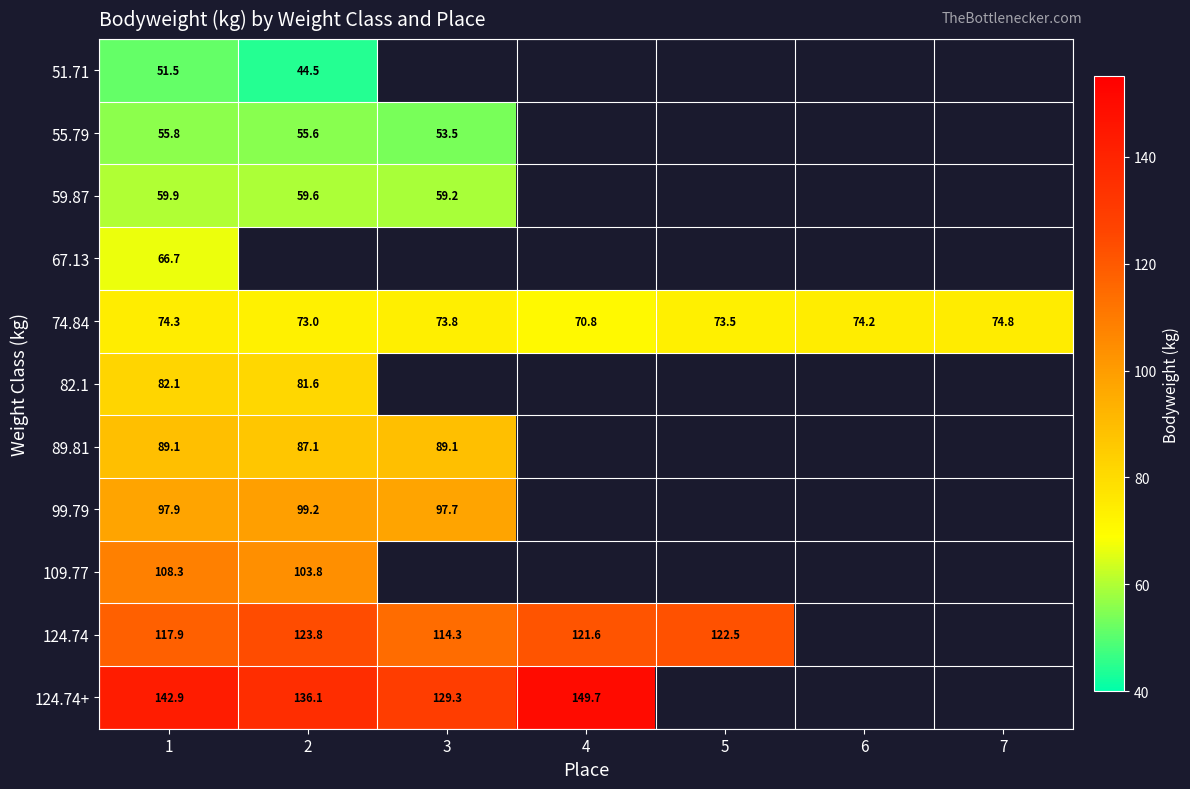

At which label is 74.84 closest to 72?

2